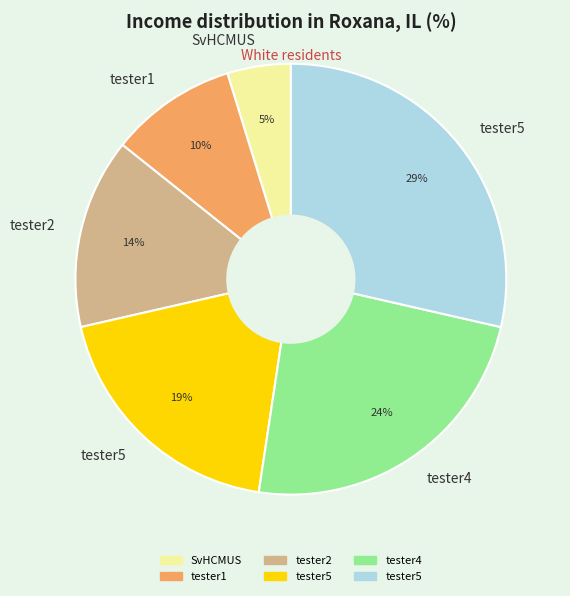

Does any single category account for the majority?

No